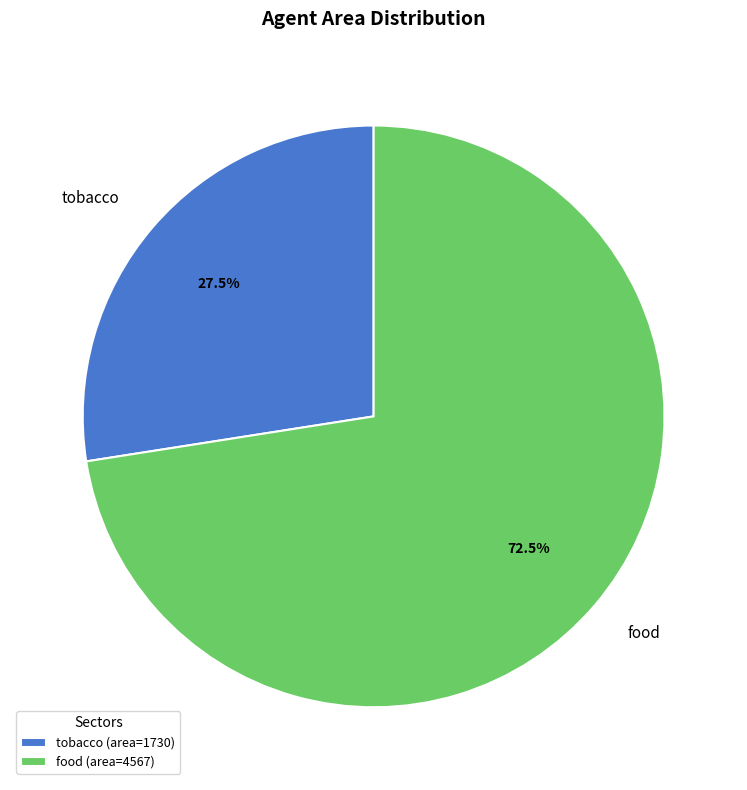

Is there any slice that represents more than half of the pie?

Yes